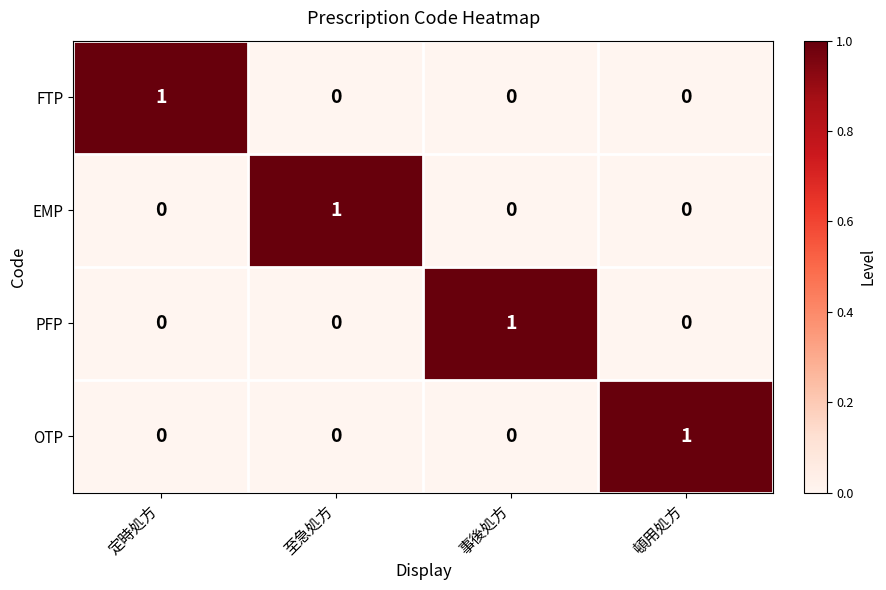

The value of PFP at 事後処方 is 1. True or false?

True